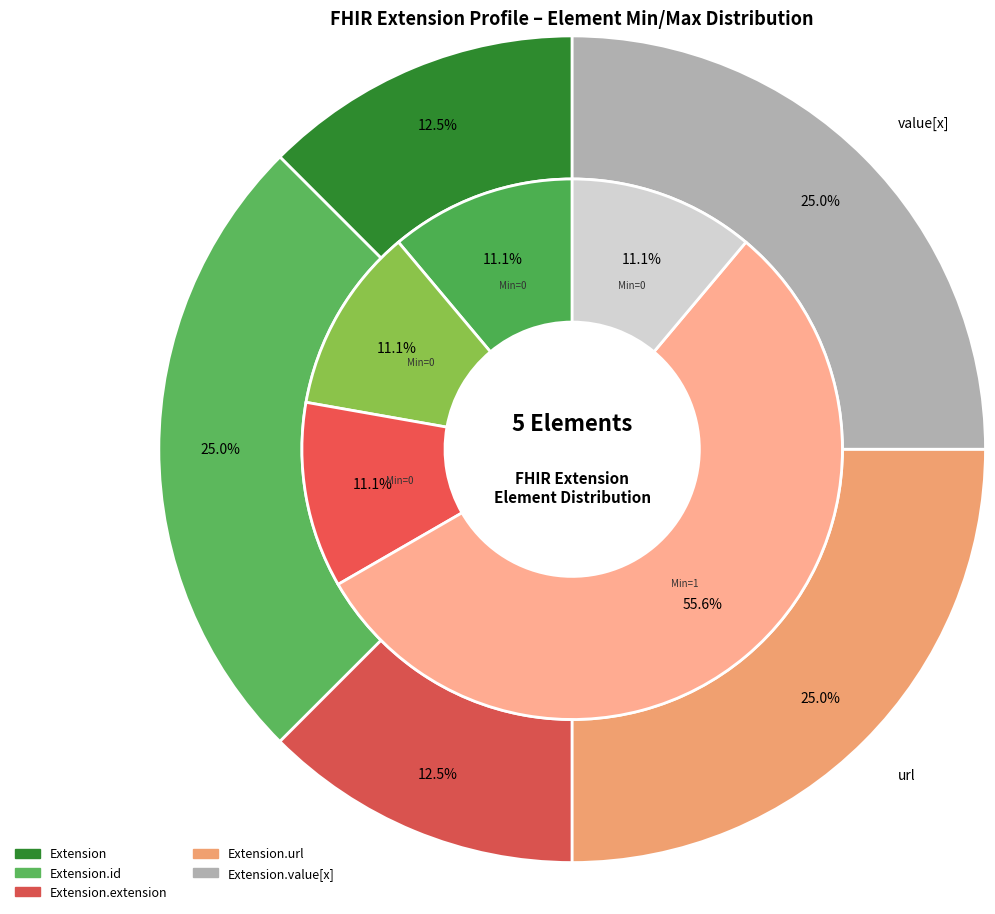

What is the smallest slice in the pie chart?

Extension